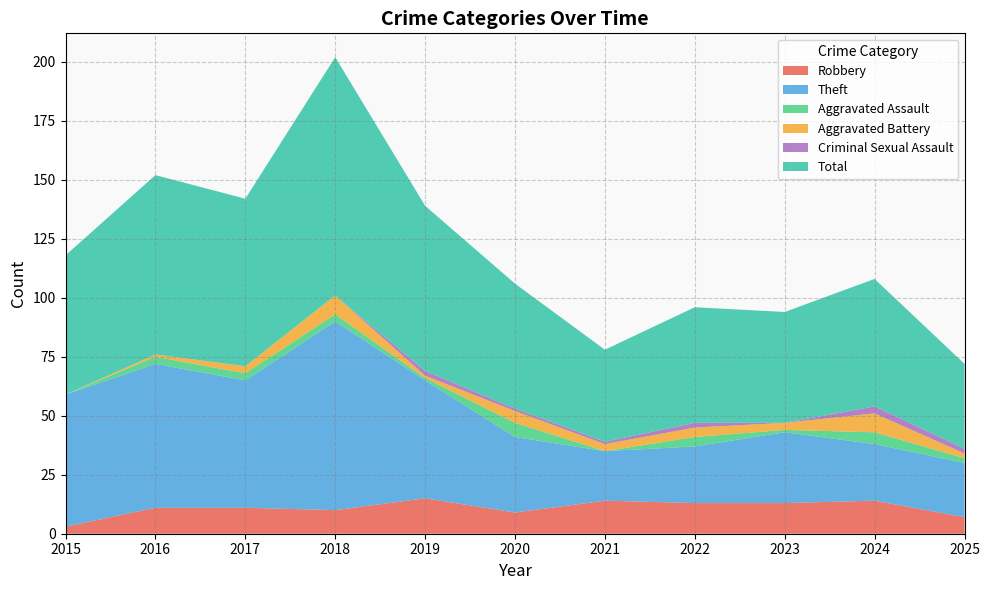

In Robbery, how many points are lower than both neighbors (excluding endpoints)?

2